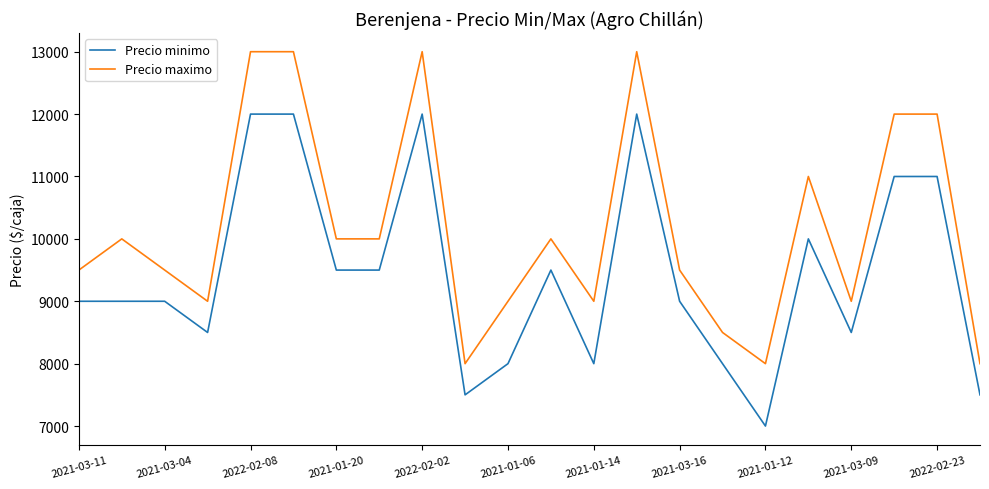

True or false: Precio minimo and Precio maximo intersect in this chart.

False